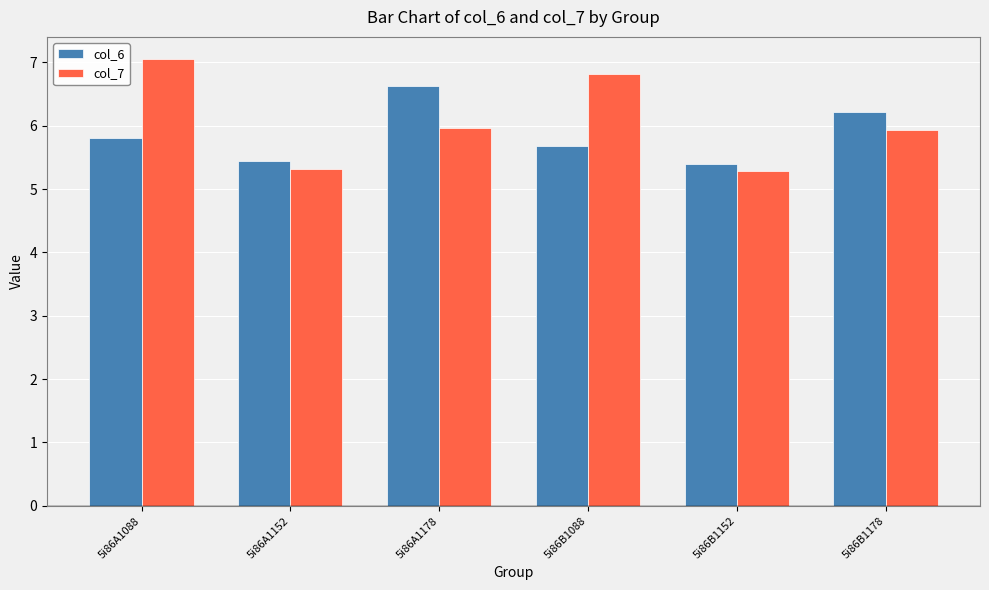

Which series has the largest total across all categories?

col_7